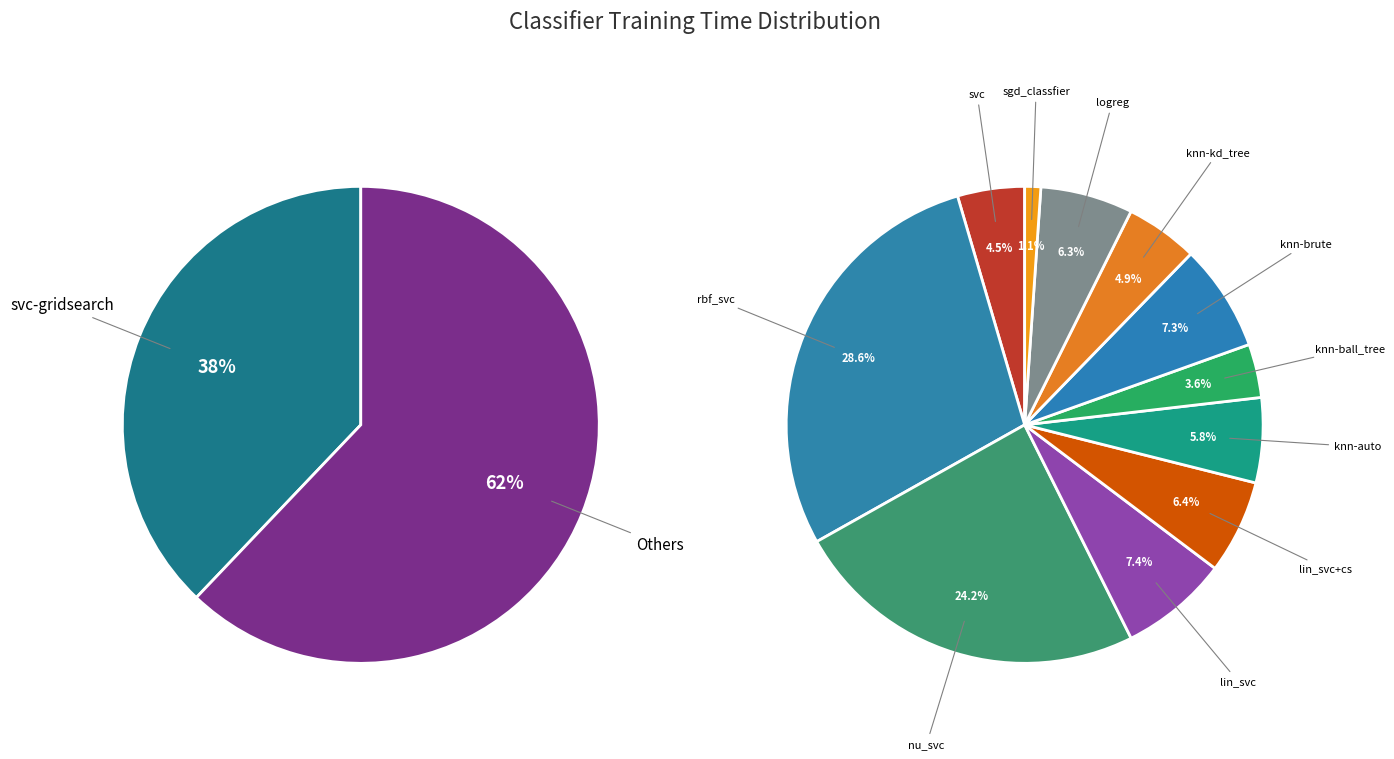

Rank the categories by value from lowest to highest.

sgd_classfier, knn-ball_tree, svc, knn-kd_tree, knn-auto, logreg, lin_svc+cs, knn-brute, lin_svc, nu_svc, rbf_svc, svc-gridsearch